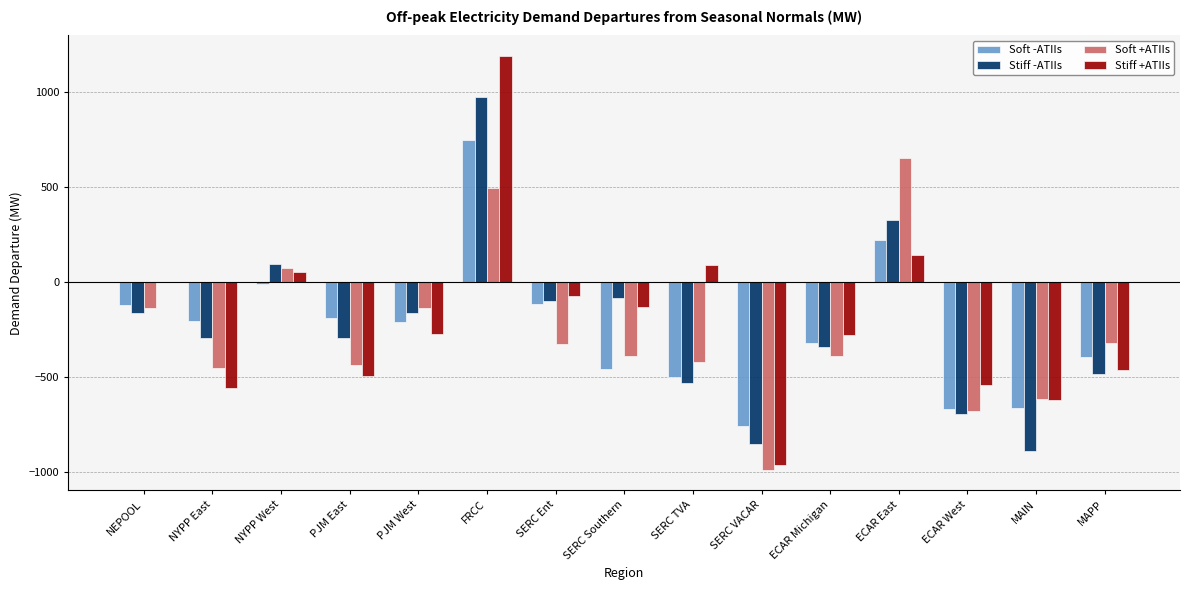

How many data points does each series have?

15